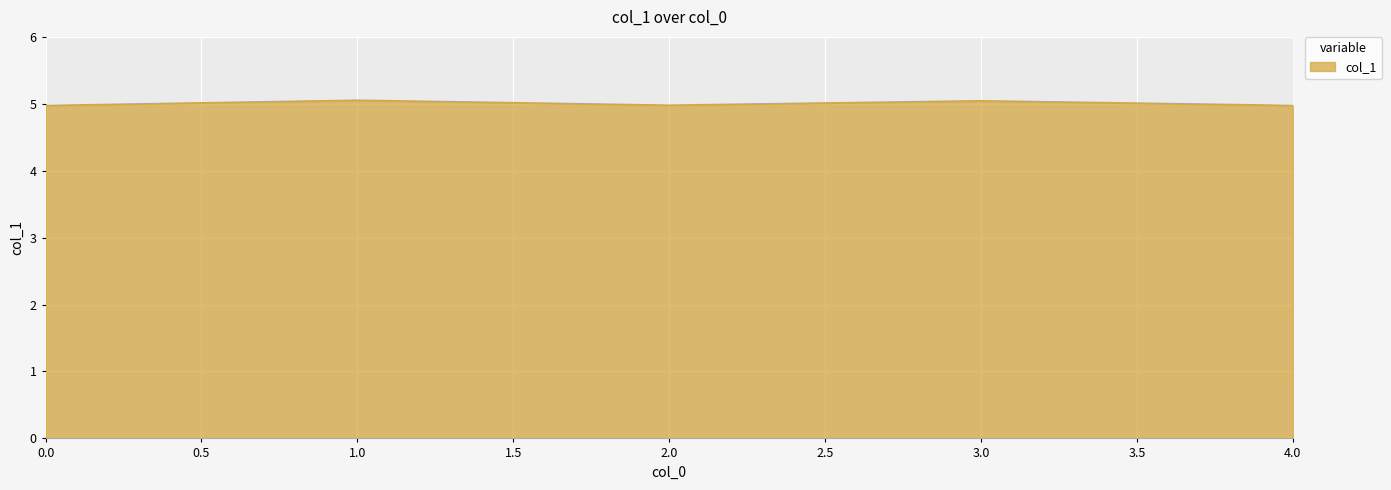

The chart shows a value of 5.1 at 1.0. True or false?

True